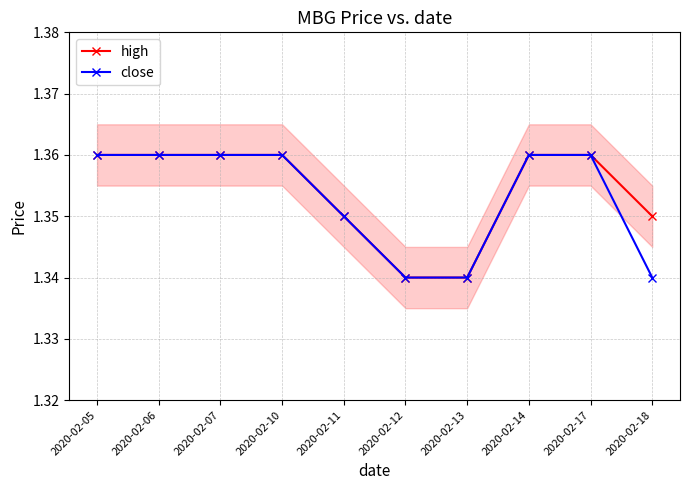

At how many categories does at least one series exceed 1?

10